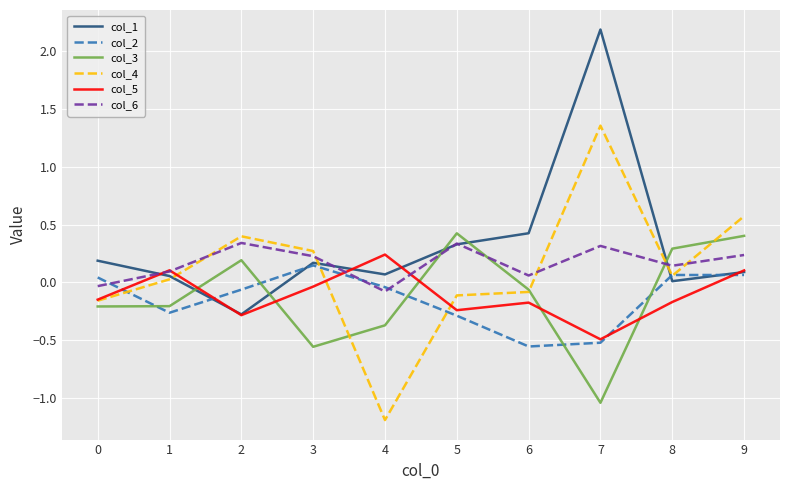

Which category has the lowest value across all series?

4